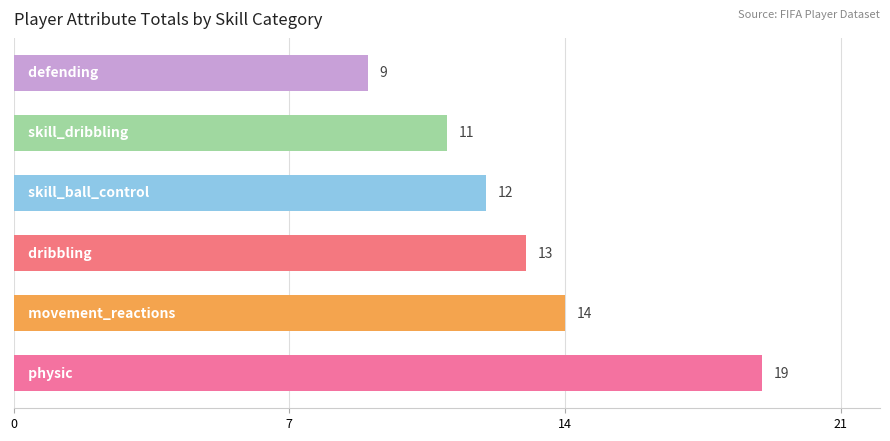

What is the difference between the maximum and minimum values?

10